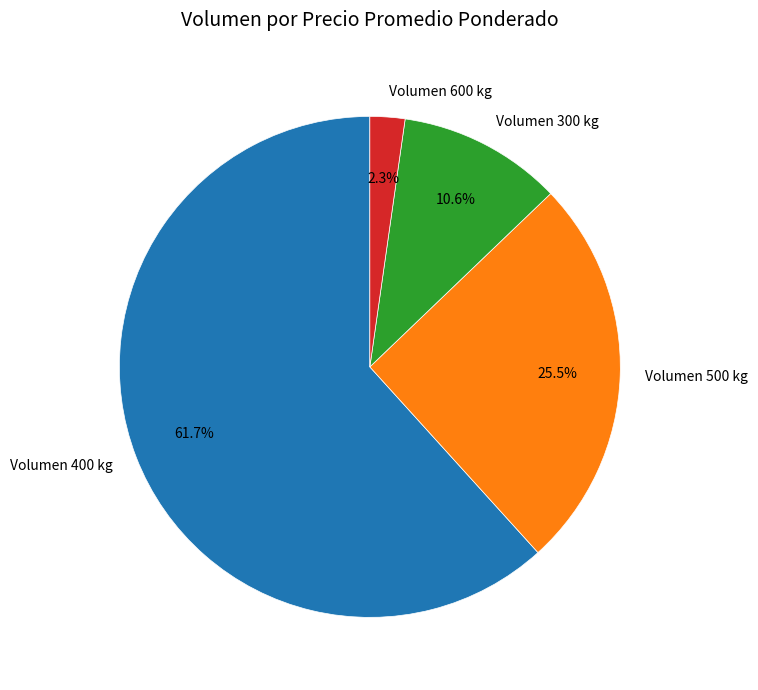

What is the smallest slice in the pie chart?

Volumen 600 kg